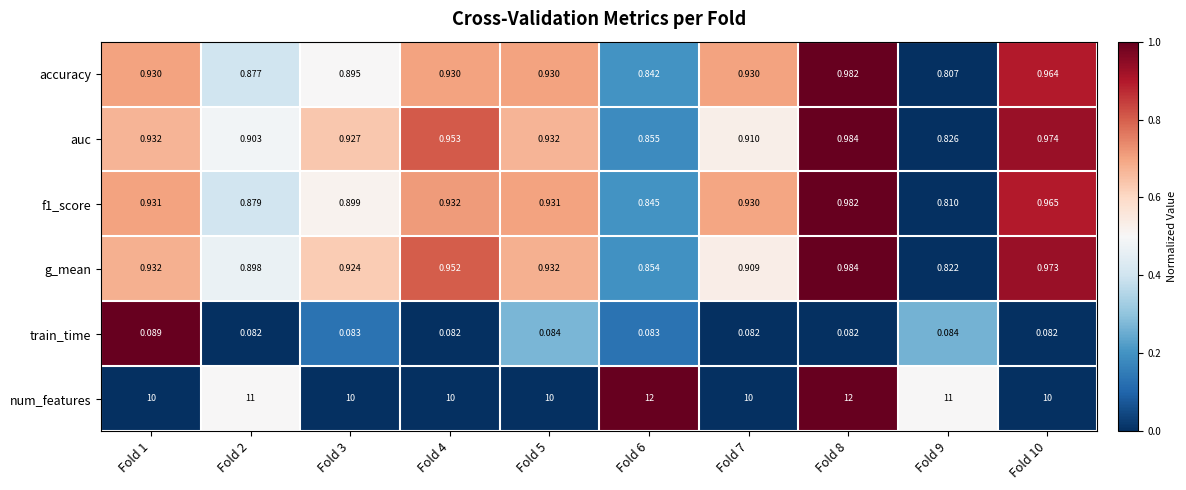

Is the value of train_time at Fold 7 greater than the value of f1_score at Fold 7?

No